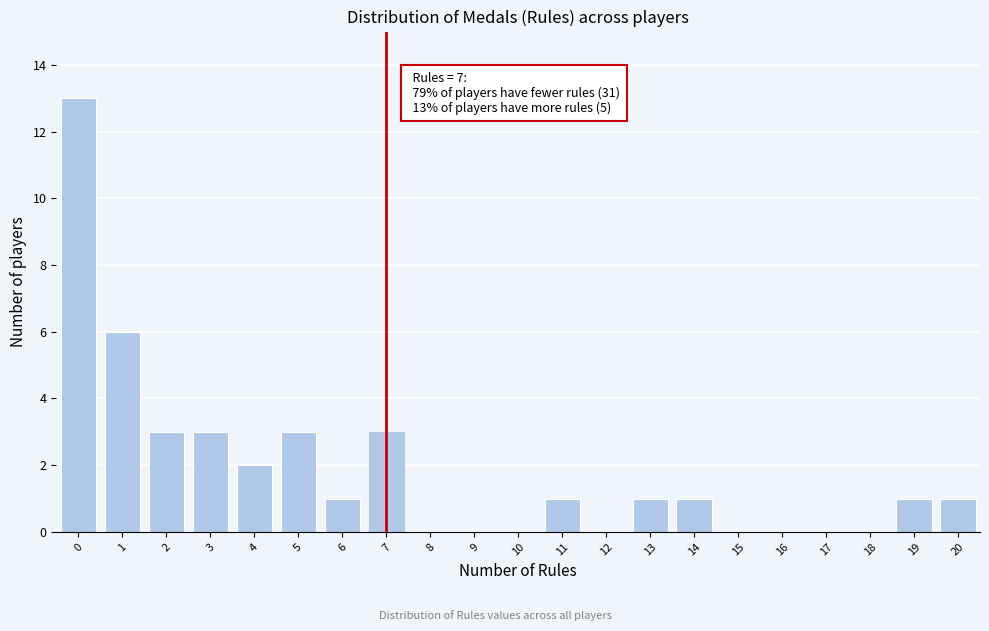

Which range on the x-axis has the tallest bar?

-0.5 to 0.5